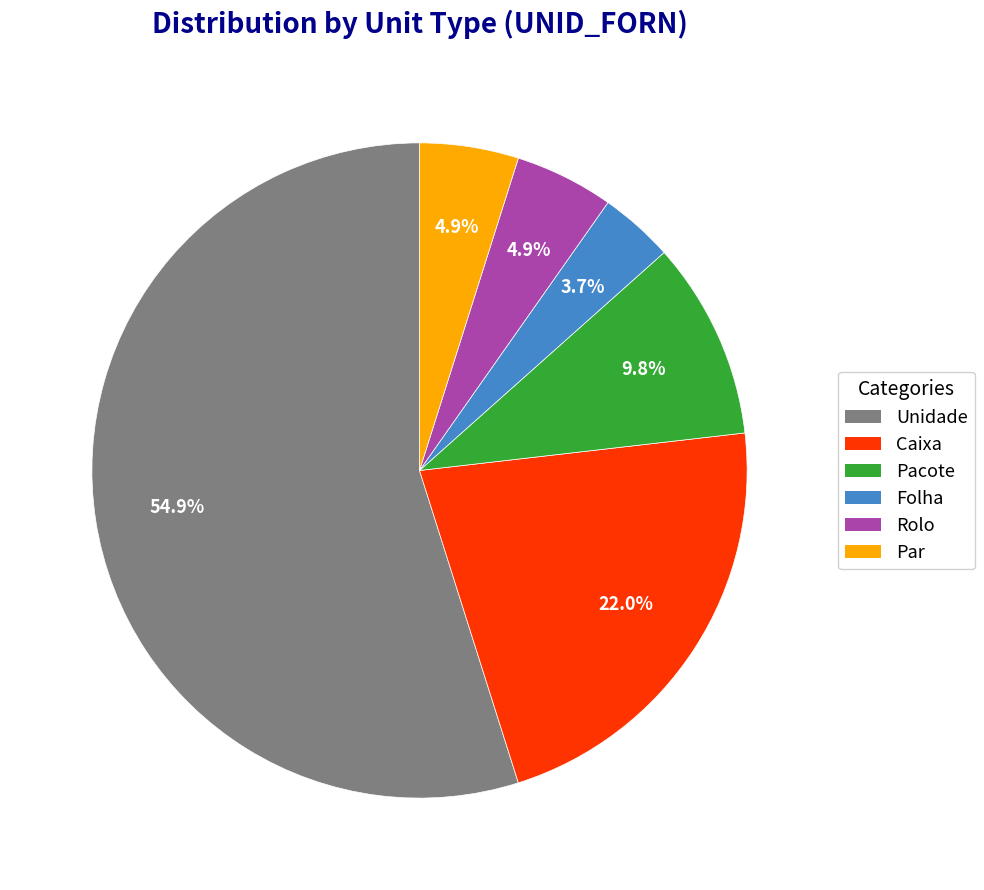

The Pacote slice represents 10% of the pie. True or false?

True